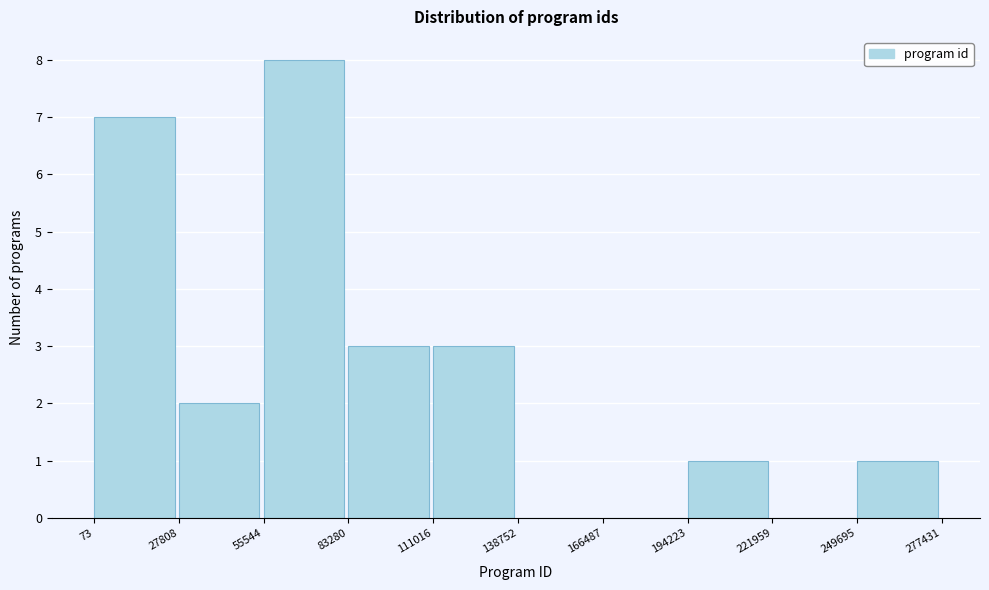

How tall is the bar that spans 111016 to 138752 on the x-axis? The values are not printed on the chart, so give them approximately, as read against the axis.

3